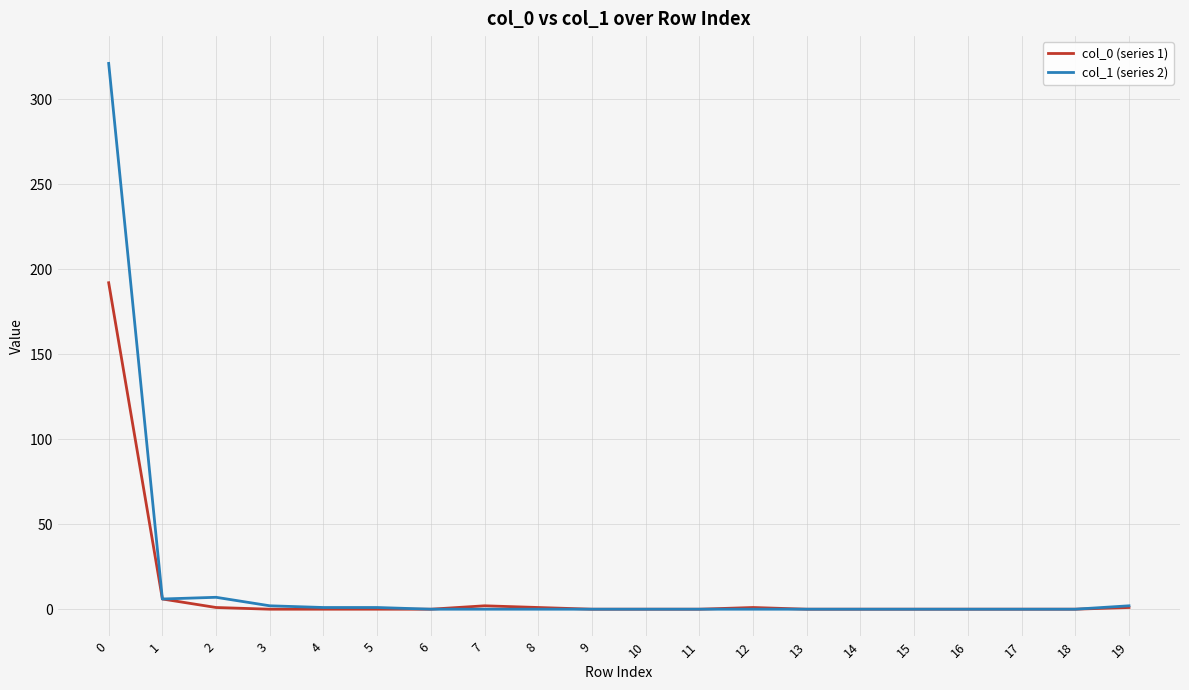

True or false: col_0 (series 1) has a value of 0 at 17.

True